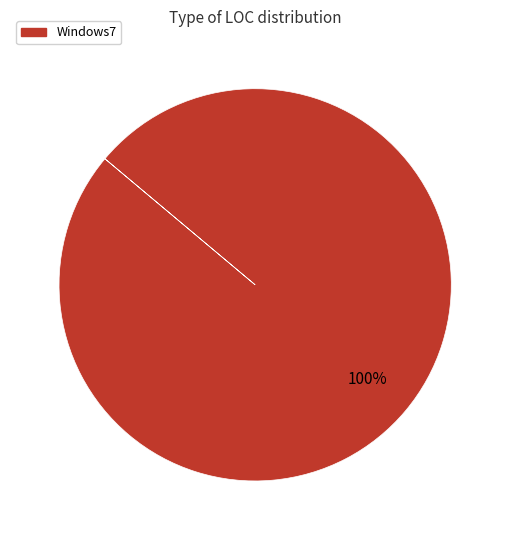

Is there any slice that represents more than half of the pie?

Yes